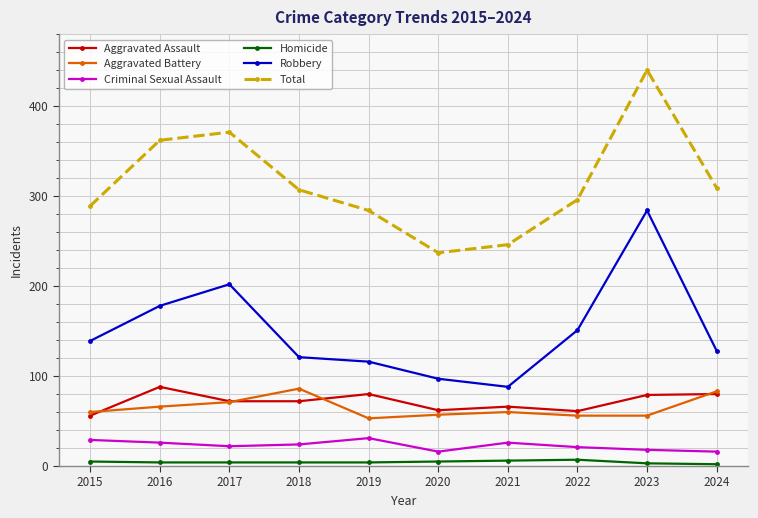

What is the sum of all Robbery values?

1504